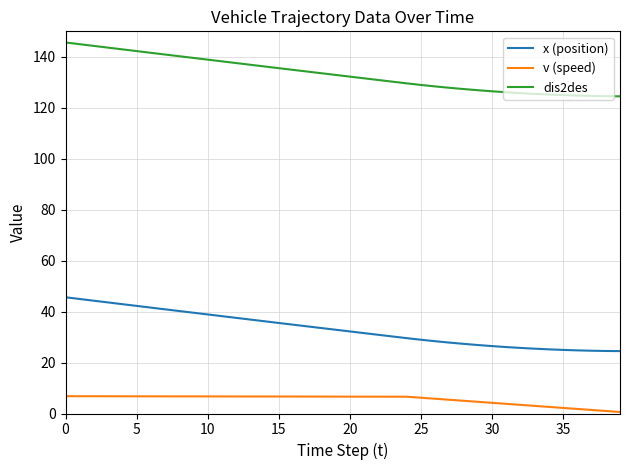

What are all the series names shown in the legend?

x (position), v (speed), dis2des